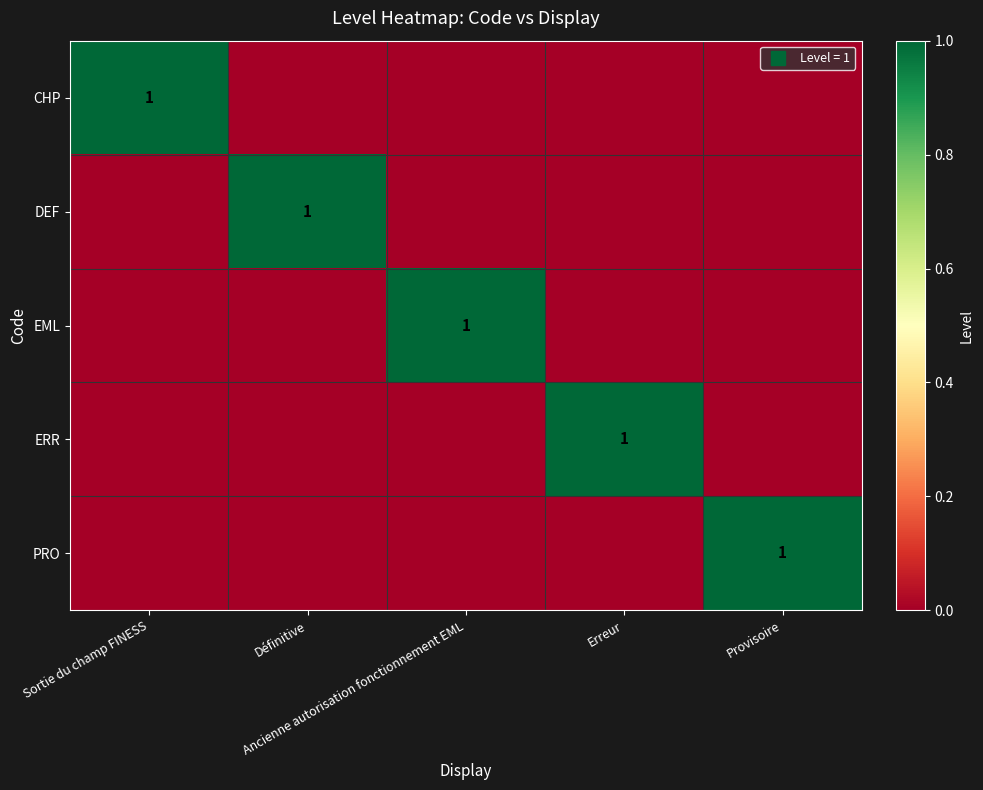

Count the PRO values in the range 0 to 1.

5